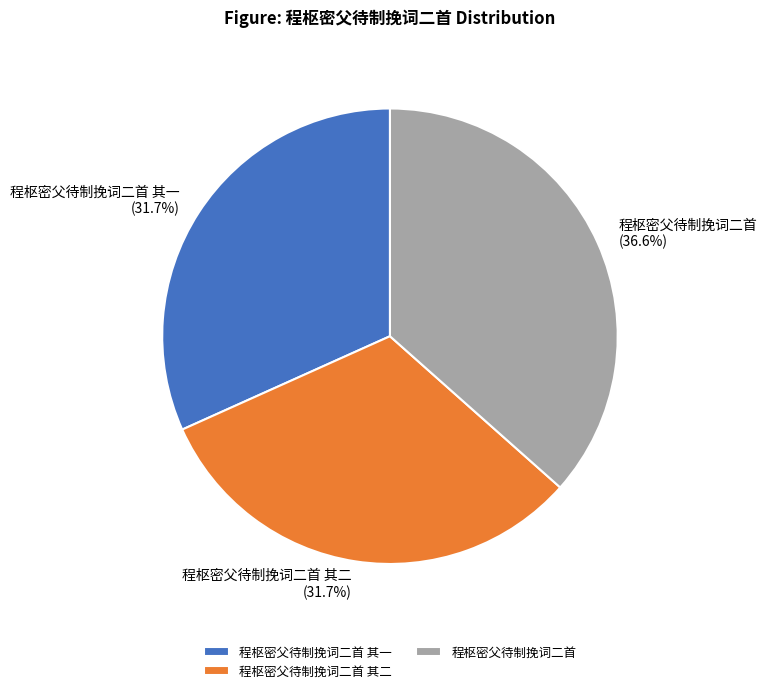

Approximately how many times larger is the value at 程枢密父待制挽词二首 其一 compared to 程枢密父待制挽词二首?

0.9